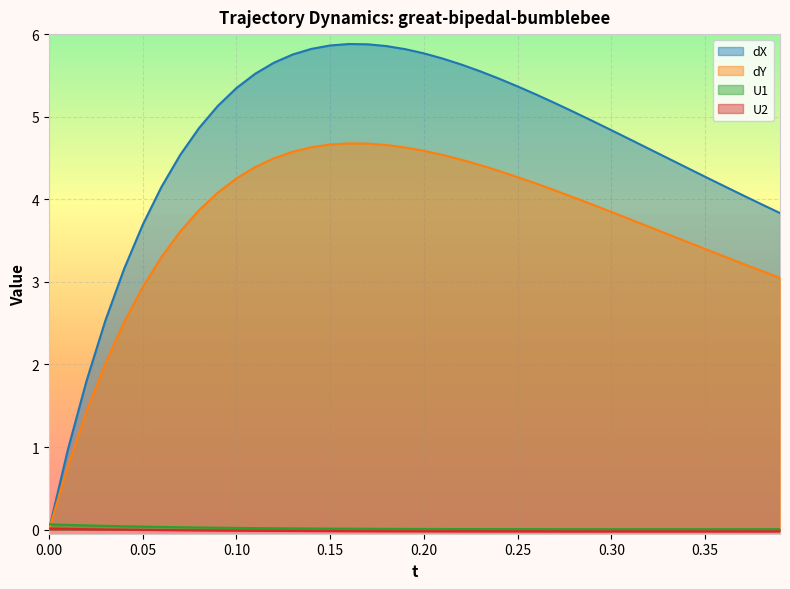

What is the highest value of the dY series?

4.7